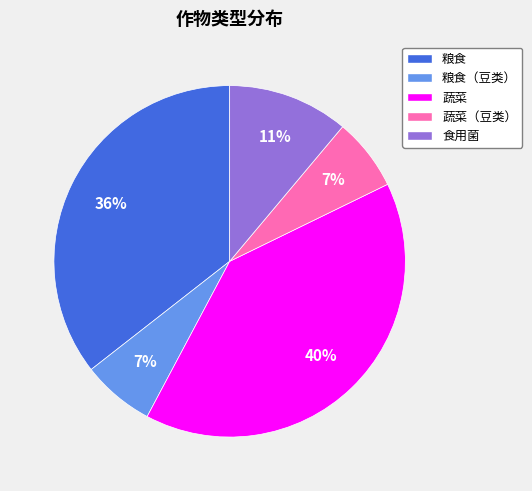

Count the number of slices in the pie.

5